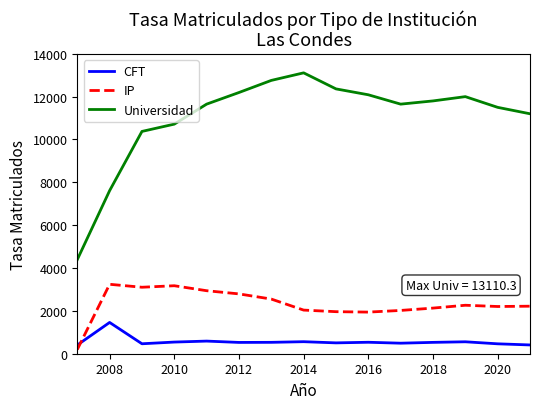

How many intersections are there between IP and CFT?

1